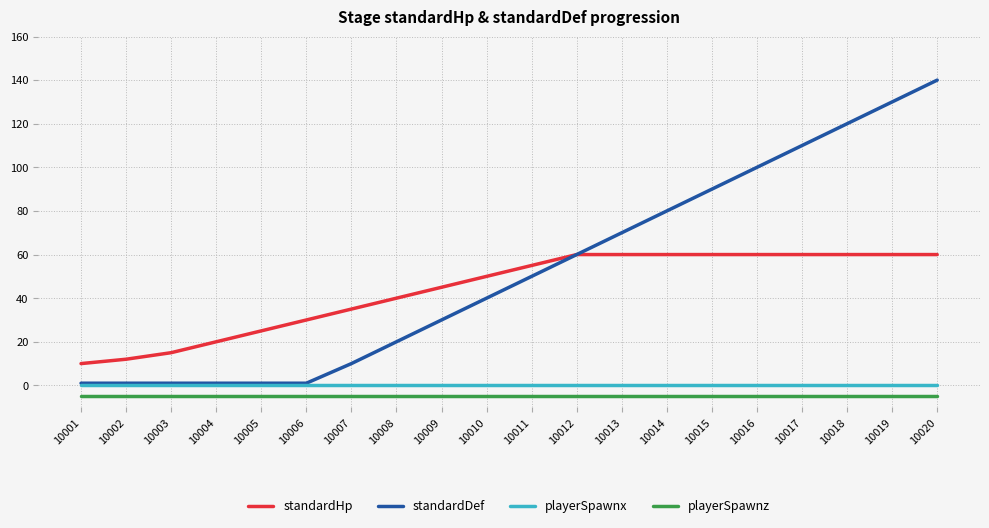

What is the approximate value of standardDef at 10004?

1.0